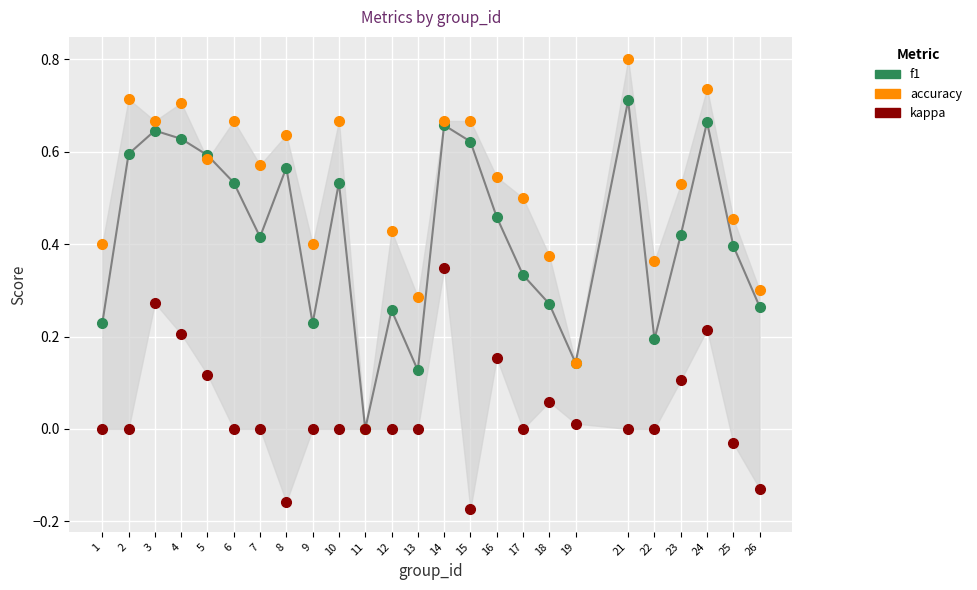

At how many categories does at least one series exceed 0?

24